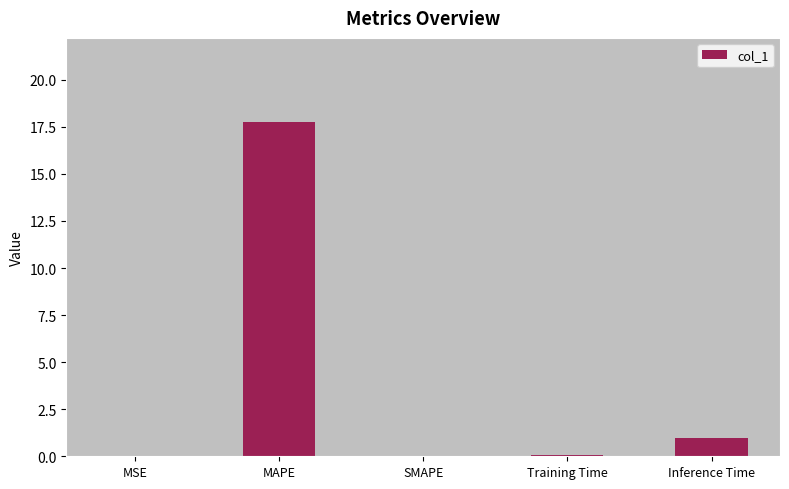

What is the change in value from Training Time to Inference Time?

+0.9